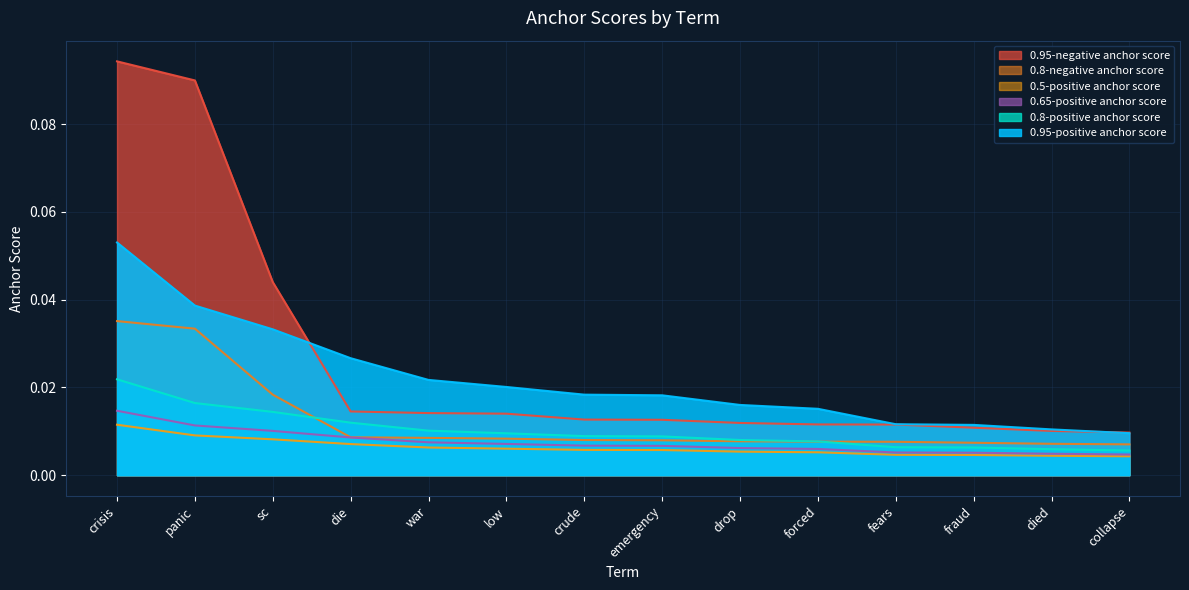

The 0.95-positive anchor score series shows 0.0 at forced. True or false?

True